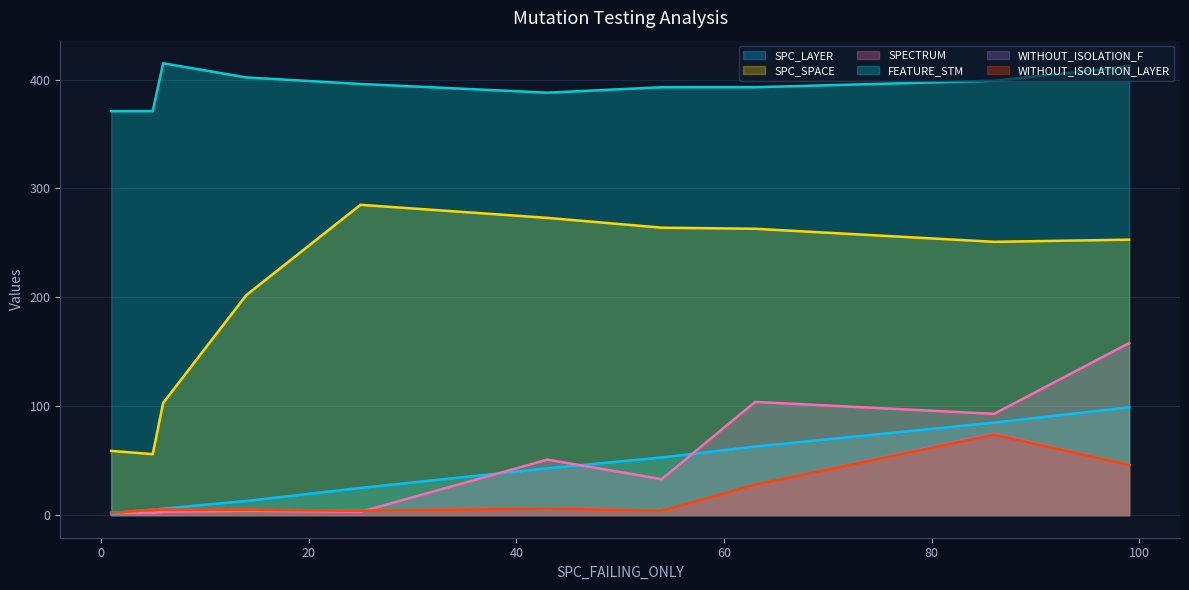

True or false: SPC_SPACE and SPC_LAYER intersect in this chart.

False